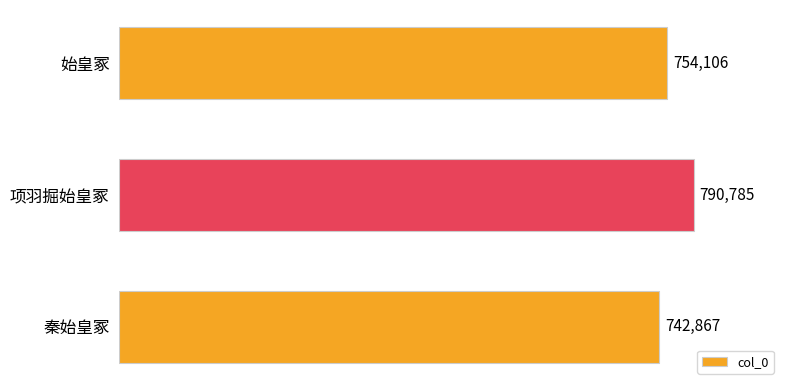

How many series are shown in this chart?

1